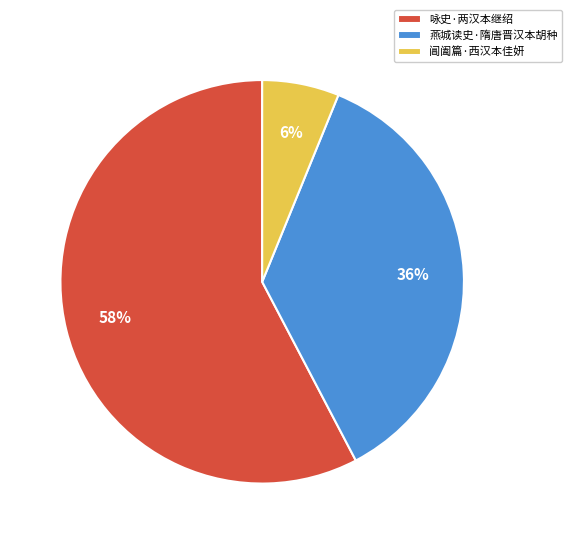

Does 阊阖篇·西汉本佳妍 represent more than half of the total?

No